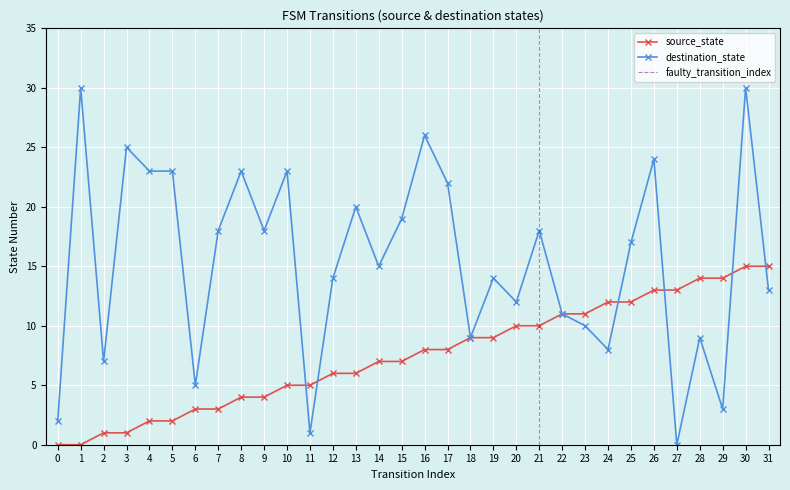

What is the total value across all series at 15?

26